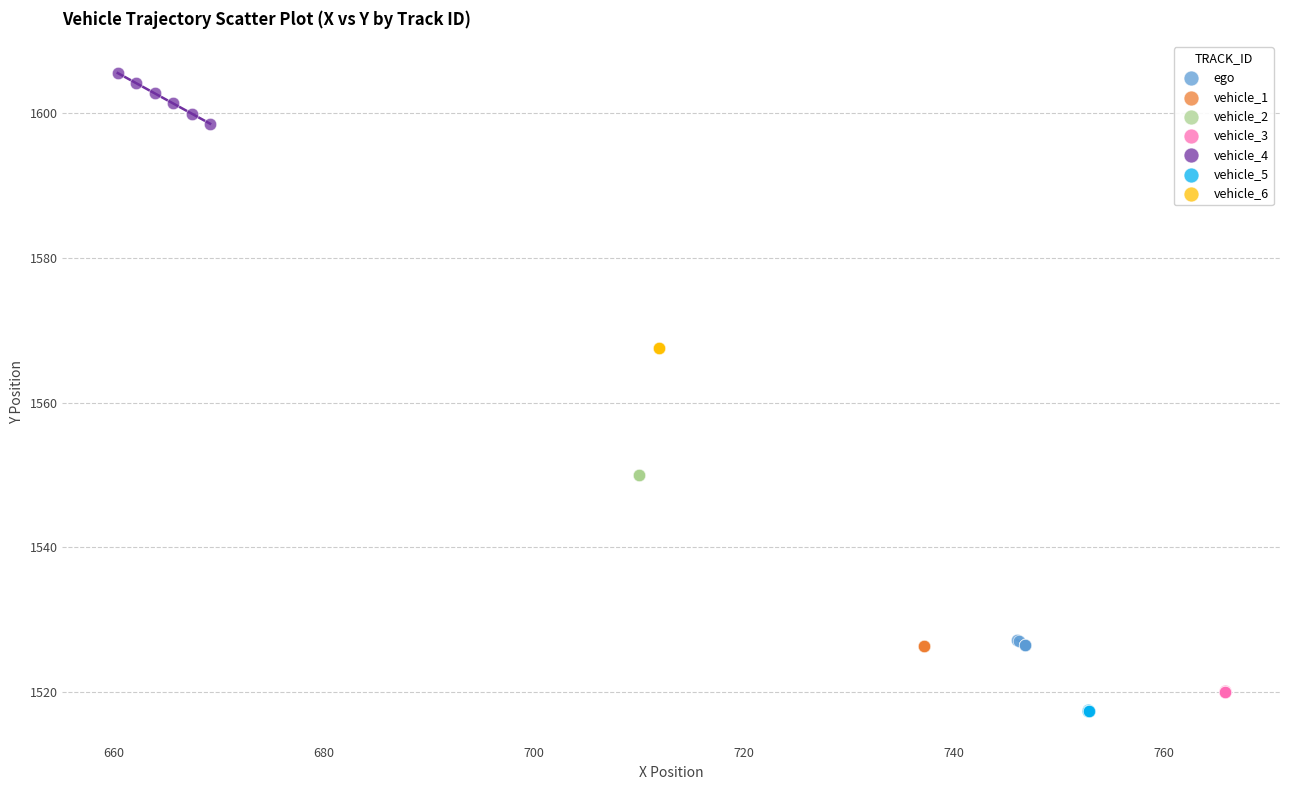

Which series reaches the maximum Y coordinate?

vehicle_4